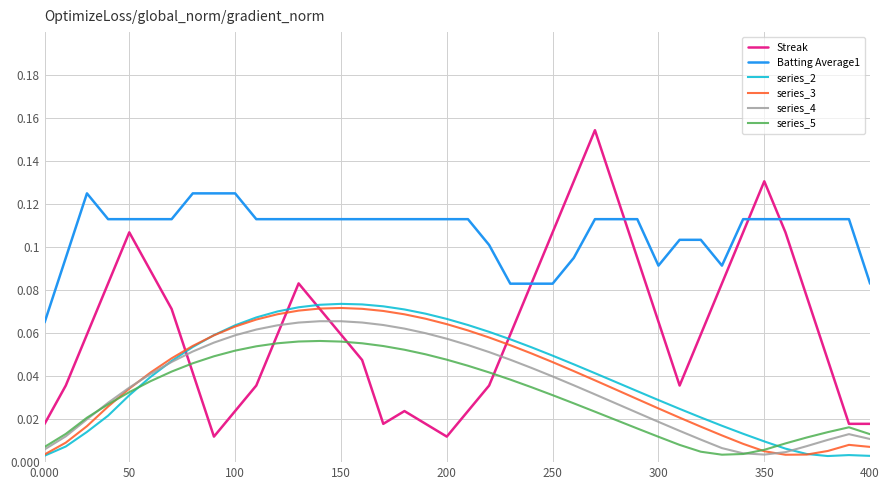

Which series has the largest total across all categories?

Batting Average1